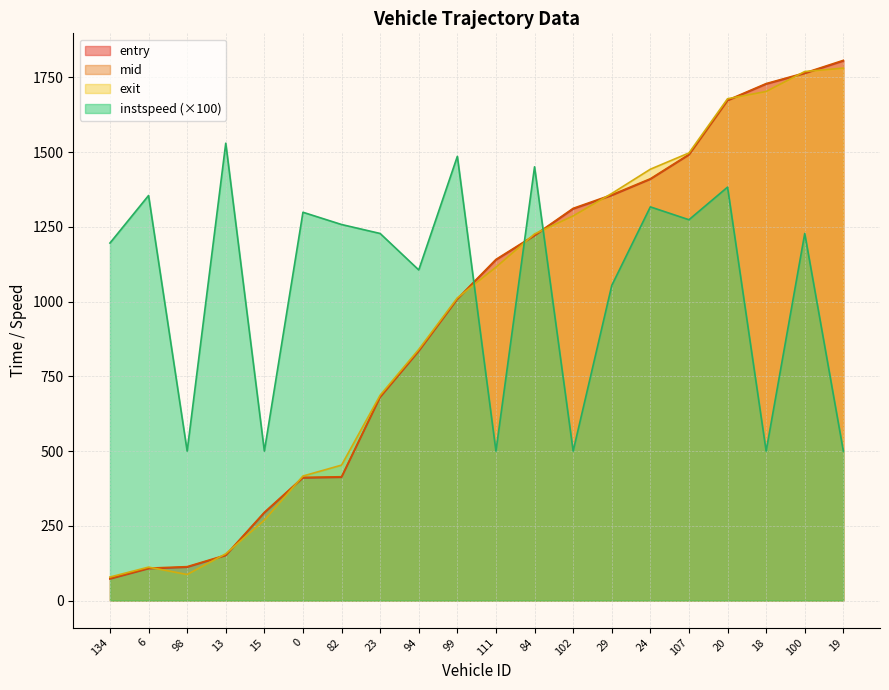

Reading right to left, transcribe all the data shown in this chart.

entry: 1805.1	1763.2	1727.6	1672.3	1490.6	1409.3	1355.0	1309.9	1220.3	1139.2	1008.0	834.0	680.1	412.3	410.2	293.3	150.6	111.5	106.7	72.1
mid: 1807.2	1765.3	1729.5	1674.1	1492.5	1411.1	1357.5	1312.1	1222.1	1141.3	1009.6	836.2	682.1	414.2	412.1	295.3	152.2	113.4	108.5	74.1
exit: 1781.2	1769.8	1703.0	1678.7	1497.4	1443.0	1361.8	1286.7	1226.5	1115.1	1012.6	840.2	687.0	453.1	416.6	269.0	156.6	87.1	111.8	78.7
instspeed: 500.0	1228.0	500.0	1383.0	1274.0	1317.0	1054.0	500.0	1451.0	500.0	1486.0	1106.0	1228.0	1258.0	1299.0	500.0	1530.0	500.0	1355.0	1196.0